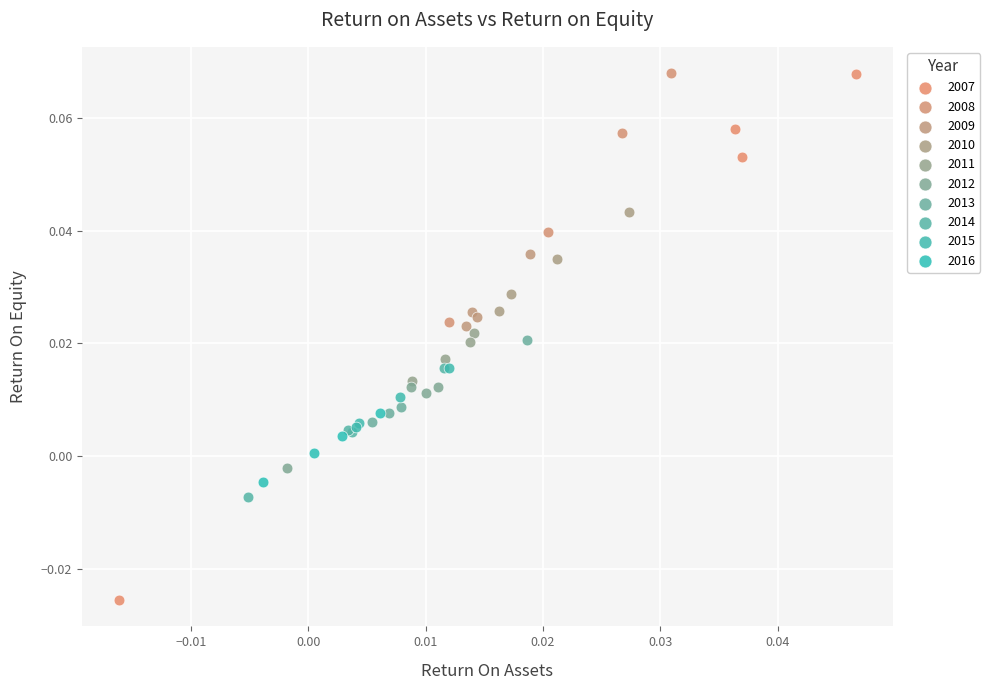

Which series reaches the minimum Y coordinate?

2007